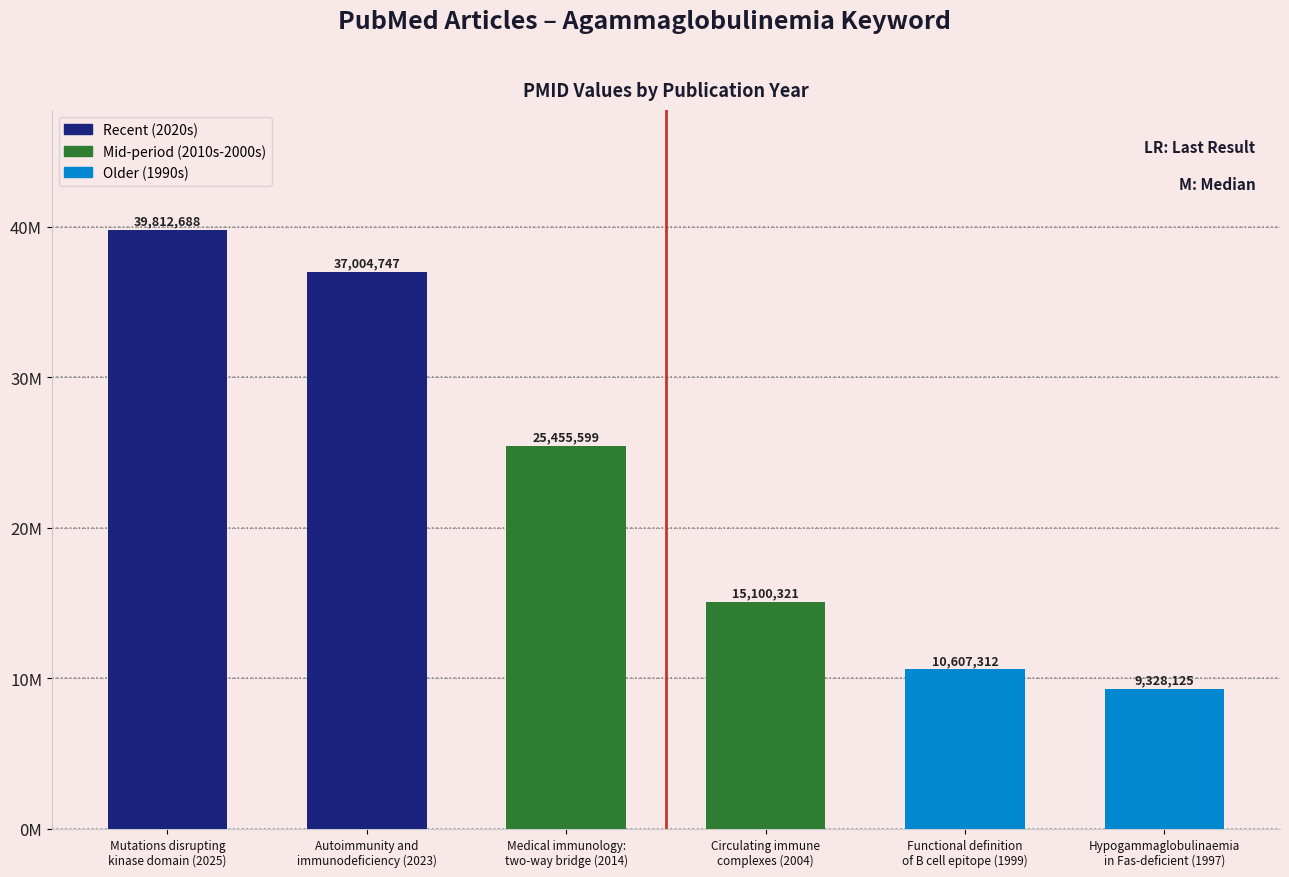

Rank the categories by value from lowest to highest.

Hypogammaglobulinaemia
in Fas-deficient (1997), Functional definition
of B cell epitope (1999), Circulating immune
complexes (2004), Medical immunology:
two-way bridge (2014), Autoimmunity and
immunodeficiency (2023), Mutations disrupting
kinase domain (2025)